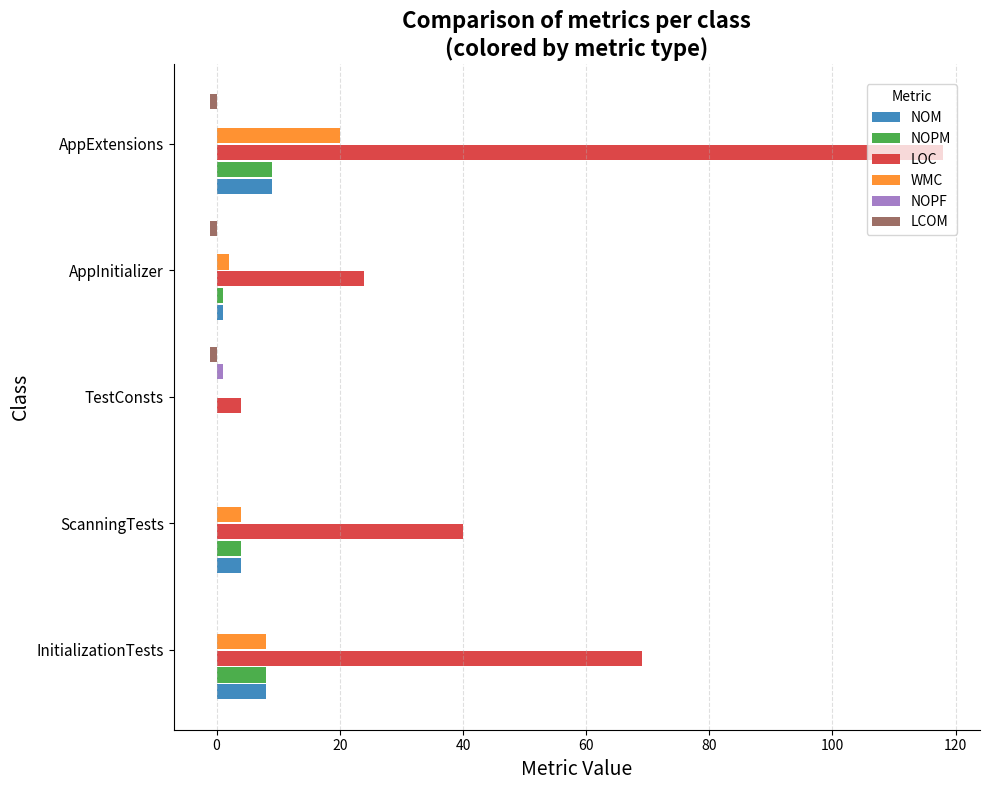

What is the total value across all series at InitializationTests?

93